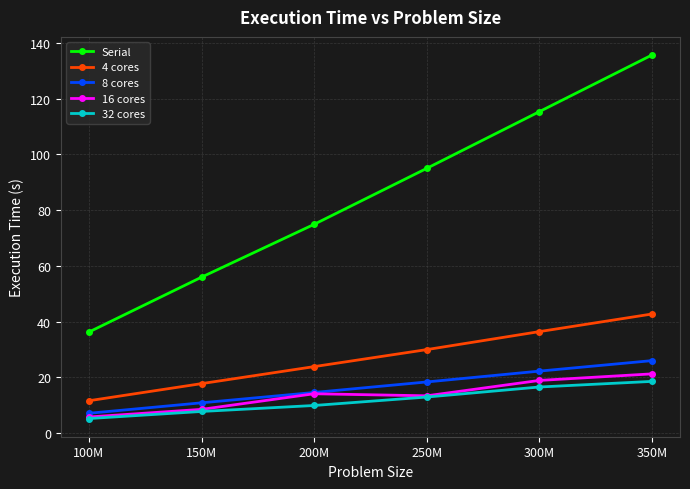

What is the average value of the 8 cores series?

16.6